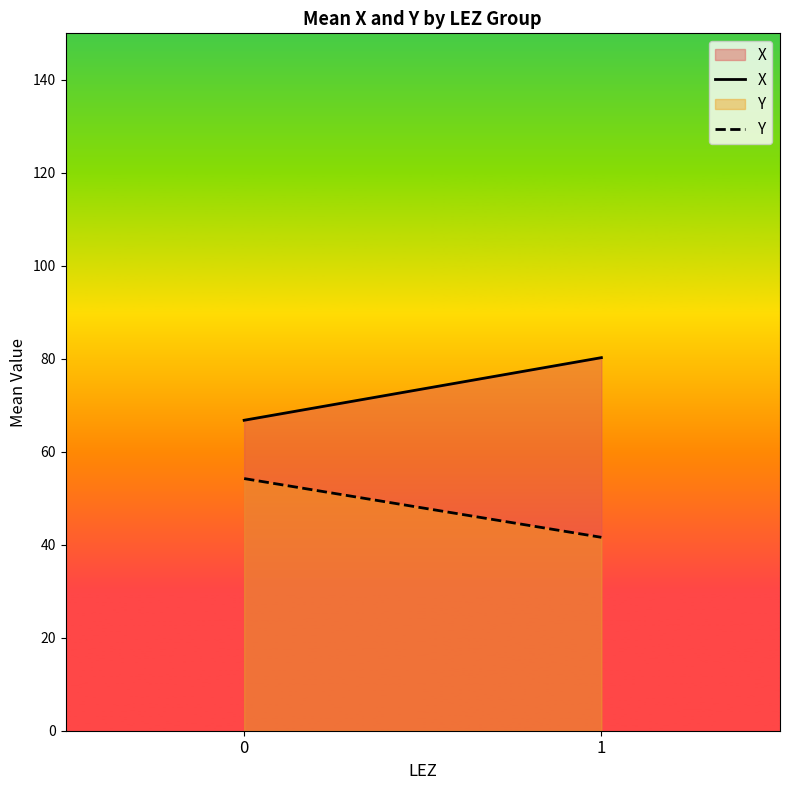

Reading left to right, extract all data points from this chart.

X: 0=66.8	1=80.2
Y: 0=54.2	1=41.6